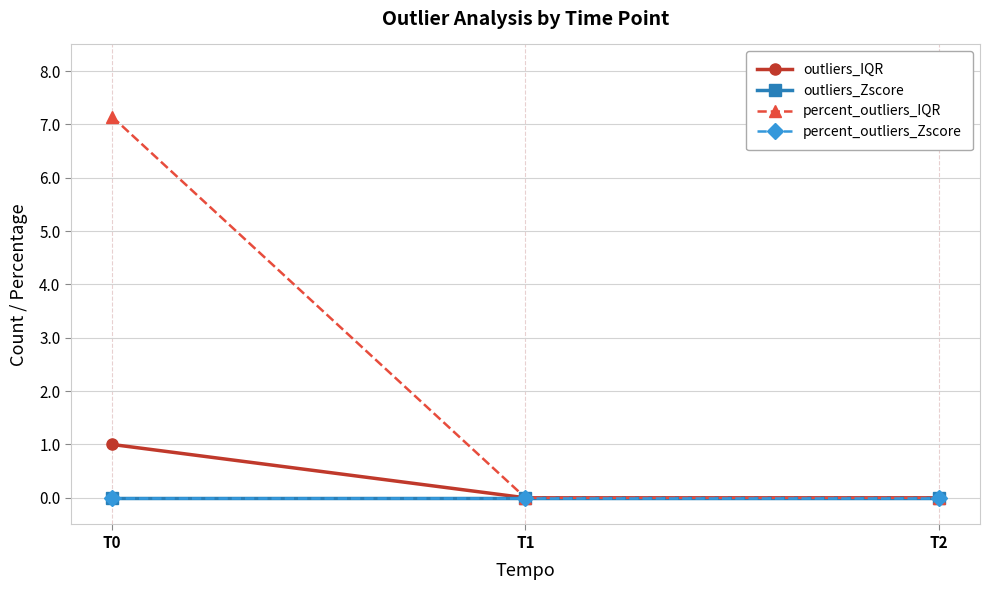

Which series changed the most between T1 and T2?

outliers_IQR